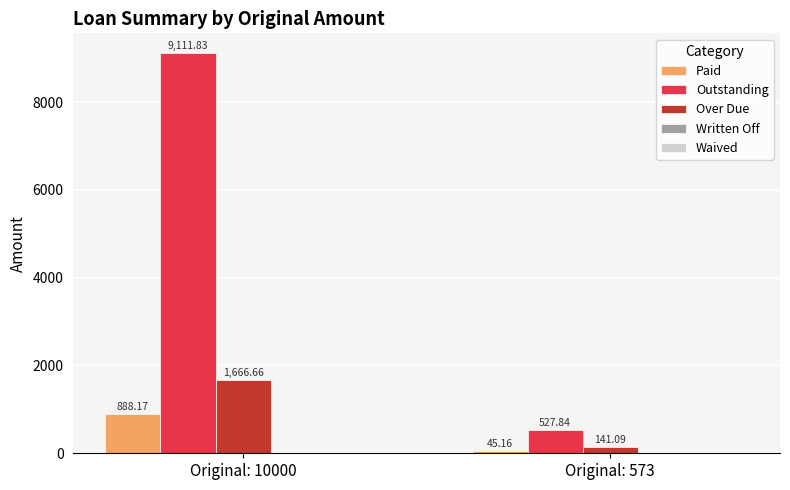

How many bars are there in each group?

3